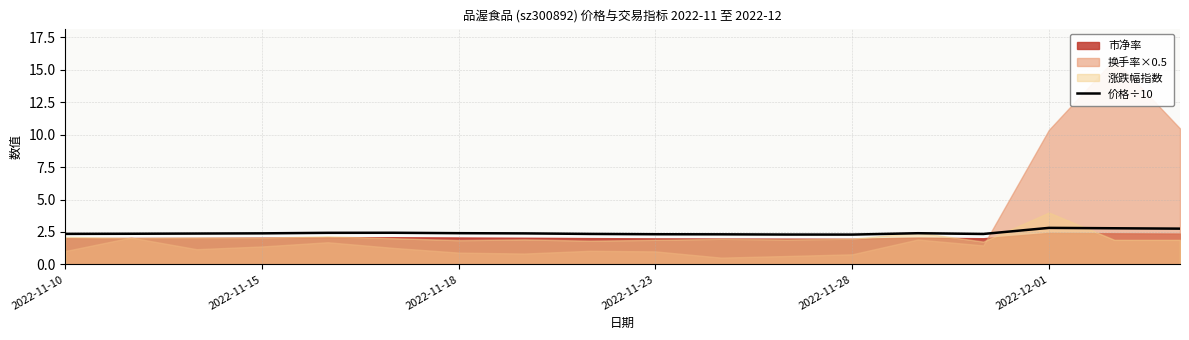

How many values are between 2 and 3?

18